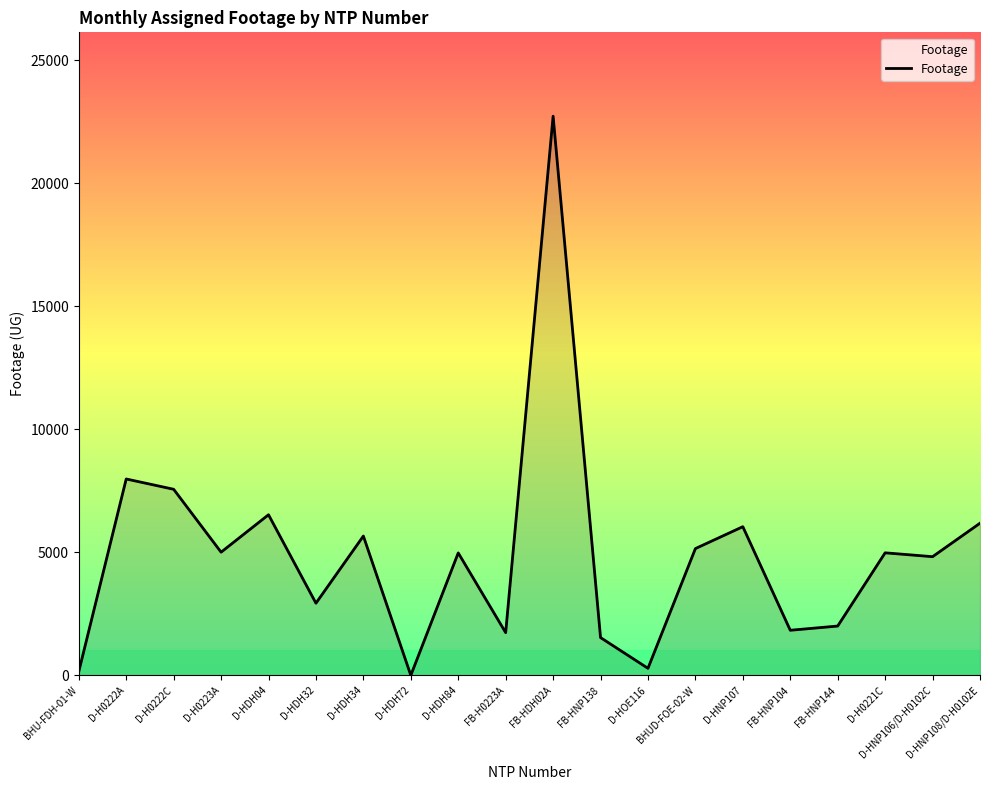

True or false: the data has more than 2 interior local peaks.

True